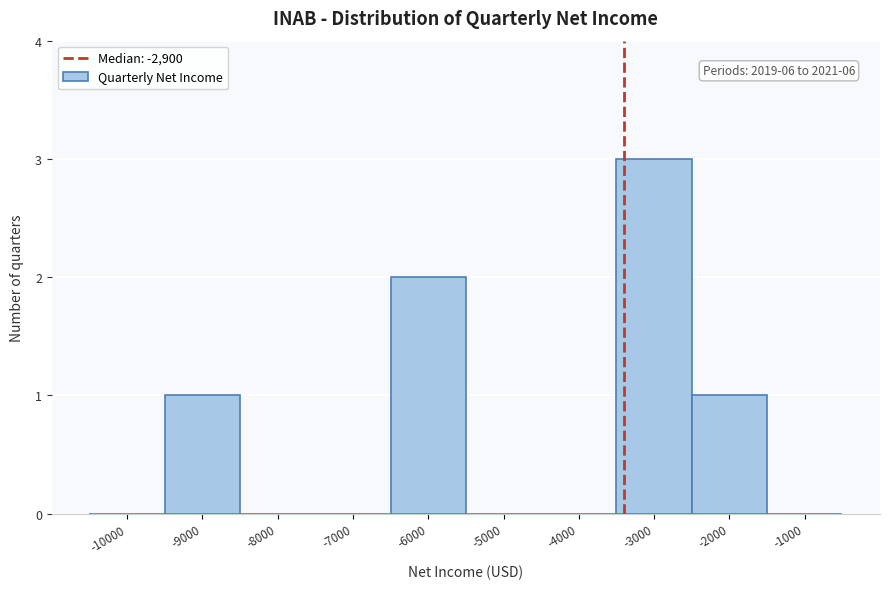

Reading right to left, list all the values displayed in this chart.

-1000=0	-2000=1	-3000=3	-4000=0	-5000=0	-6000=2	-7000=0	-8000=0	-9000=1	-10000=0